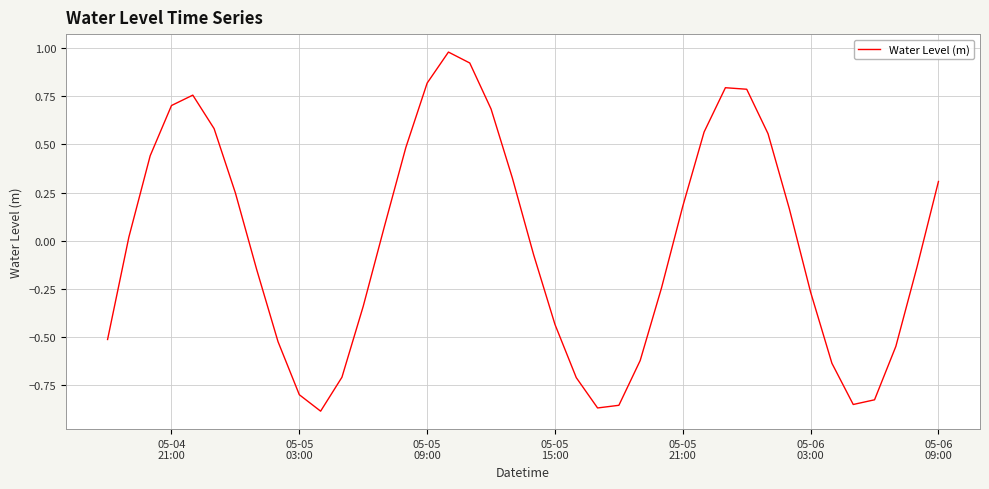

What is the difference between the maximum and minimum values?

1.9